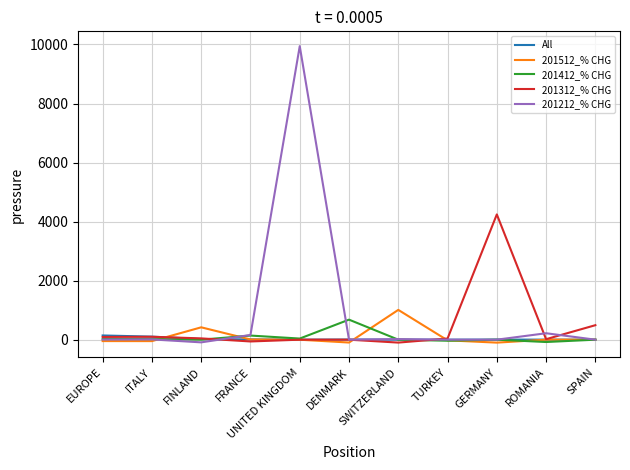

True or false: 201512_% CHG has more than 1 interior local peaks.

True